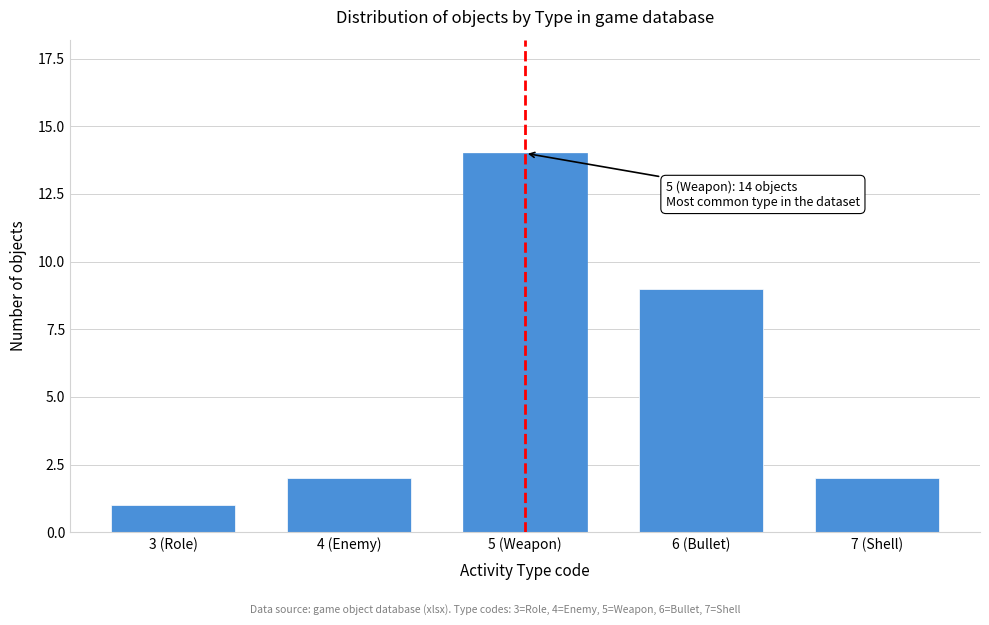

Reading left to right, transcribe all the data shown in this chart.

3 (Role)=1	4 (Enemy)=2	5 (Weapon)=14	6 (Bullet)=9	7 (Shell)=2